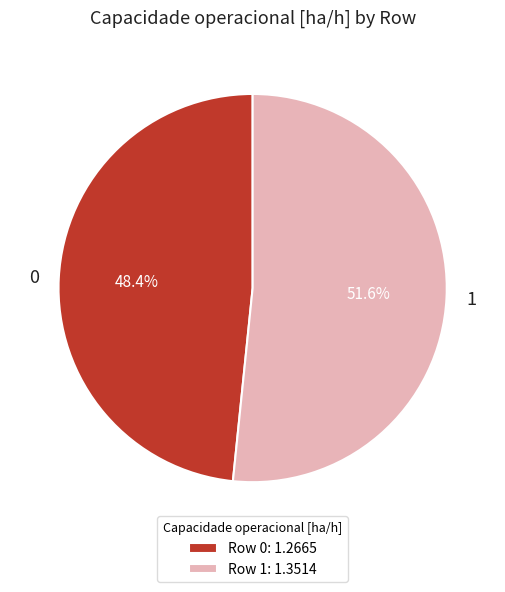

Rank the categories by value from highest to lowest.

1, 0